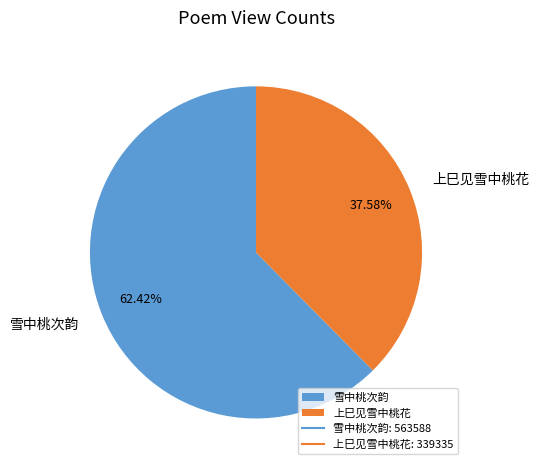

Which category has the smallest portion of the pie?

上巳见雪中桃花